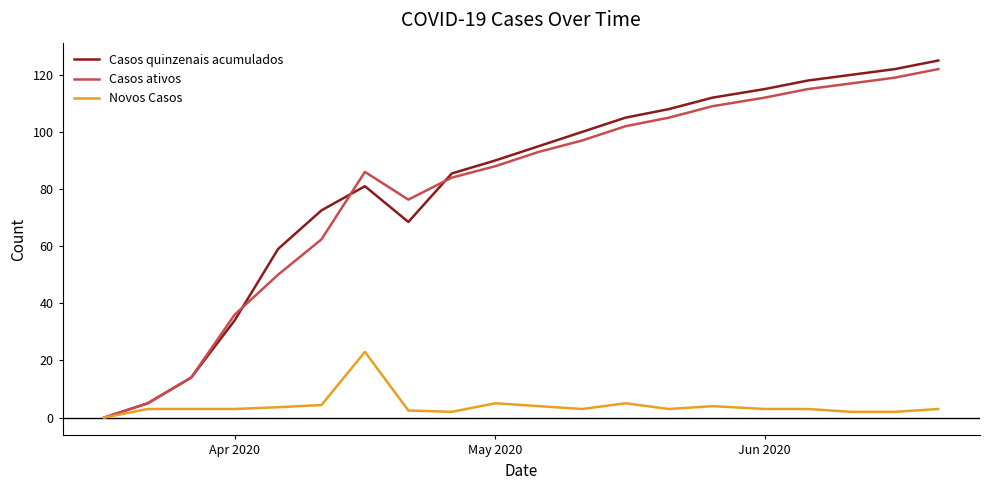

What is the maximum value for Novos Casos?

23.0